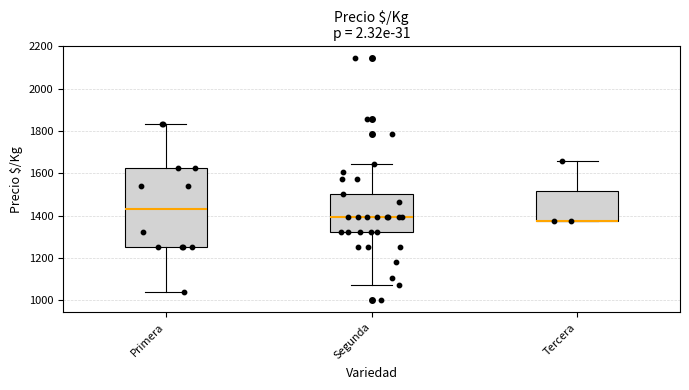

Where is the lower edge of the box for Tercera on the y-axis? The values are not printed on the chart, so give them approximately, as read against the axis.

1380